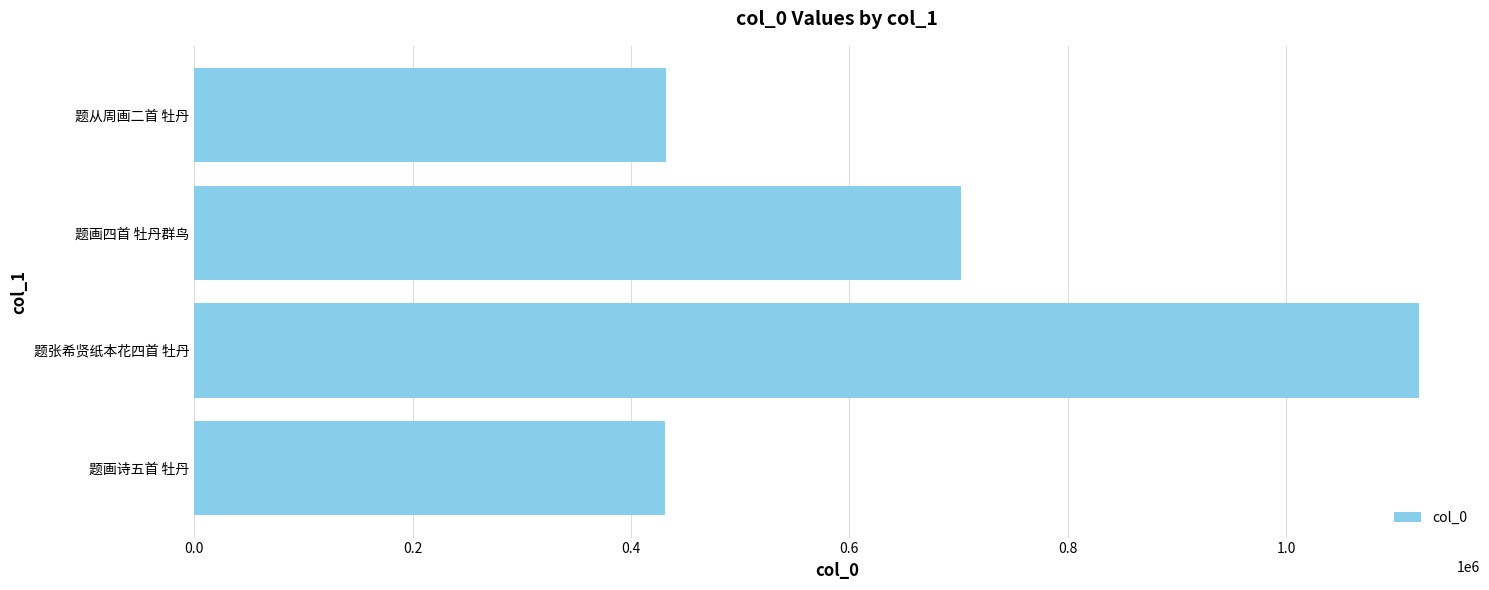

Between 题画诗五首 牡丹 and 题张希贤纸本花四首 牡丹, which is larger?

题张希贤纸本花四首 牡丹